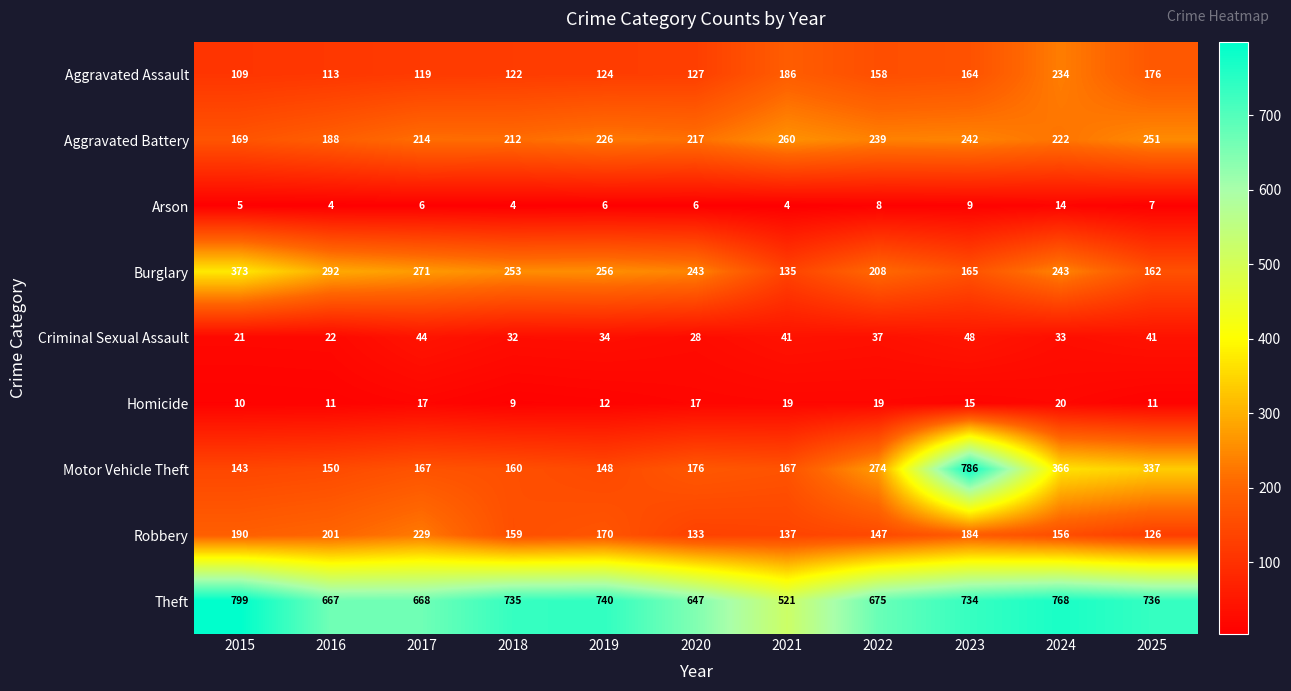

The Robbery series shows 201 at 2016. True or false?

True